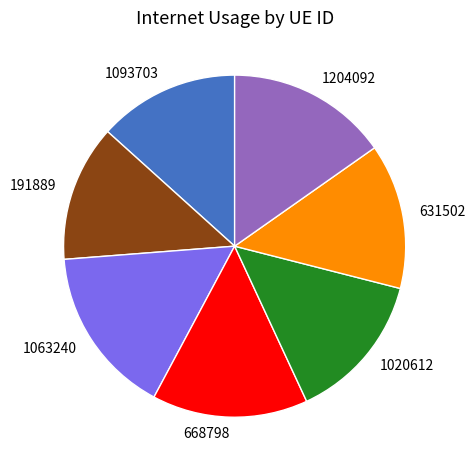

Is there a majority slice in this chart?

No